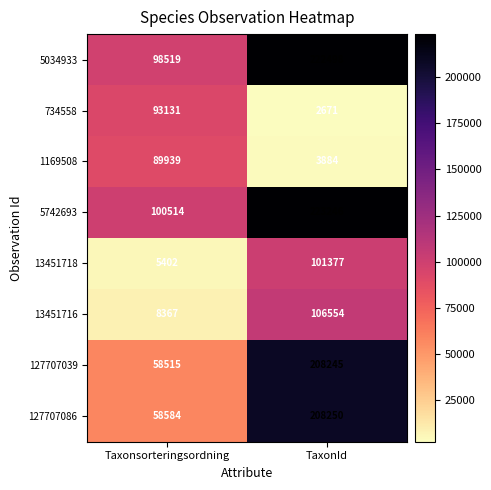

List the labels in order of 13451716 value, smallest first.

Taxonsorteringsordning, TaxonId